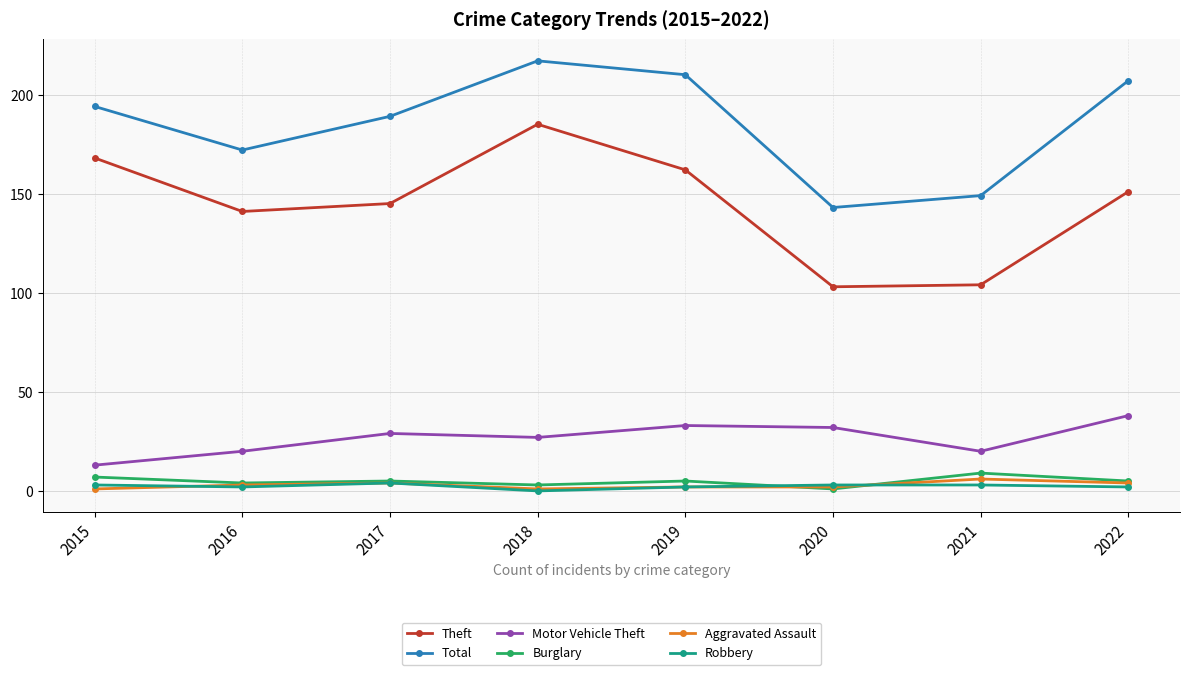

What is the sum of all Motor Vehicle Theft values?

212